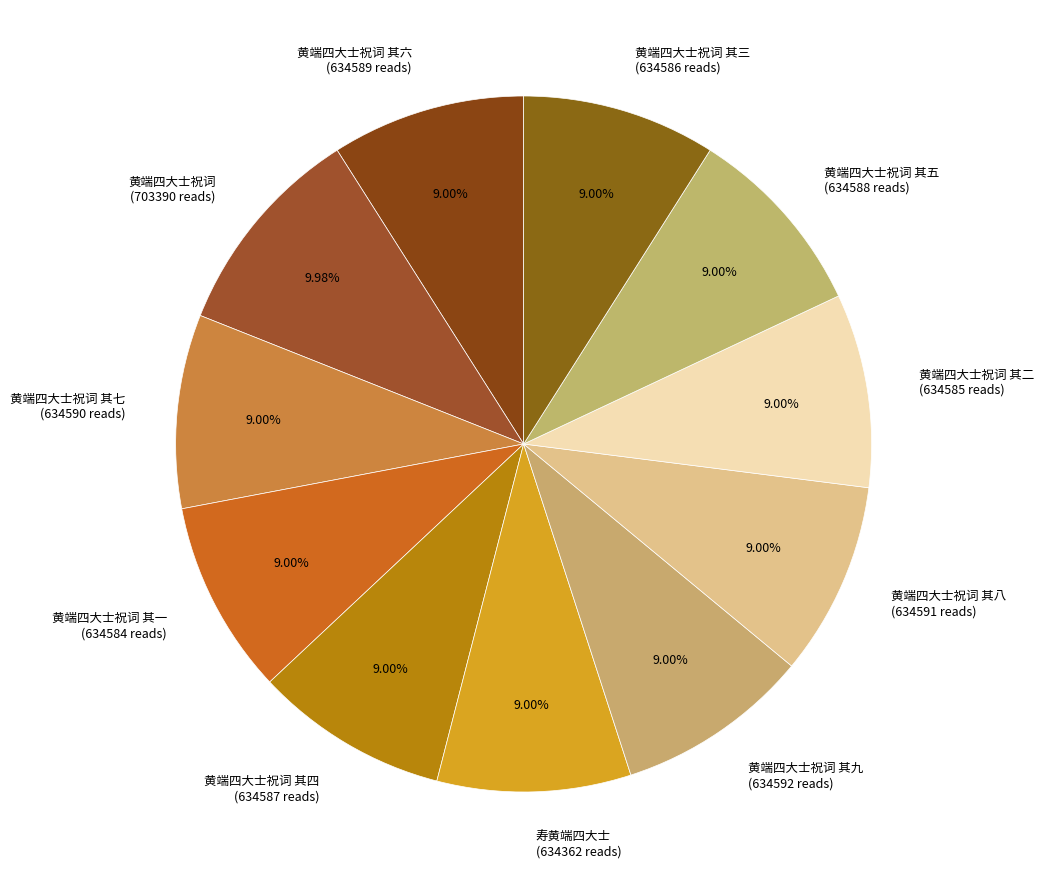

To the nearest percent, what is the average slice percentage?

9%